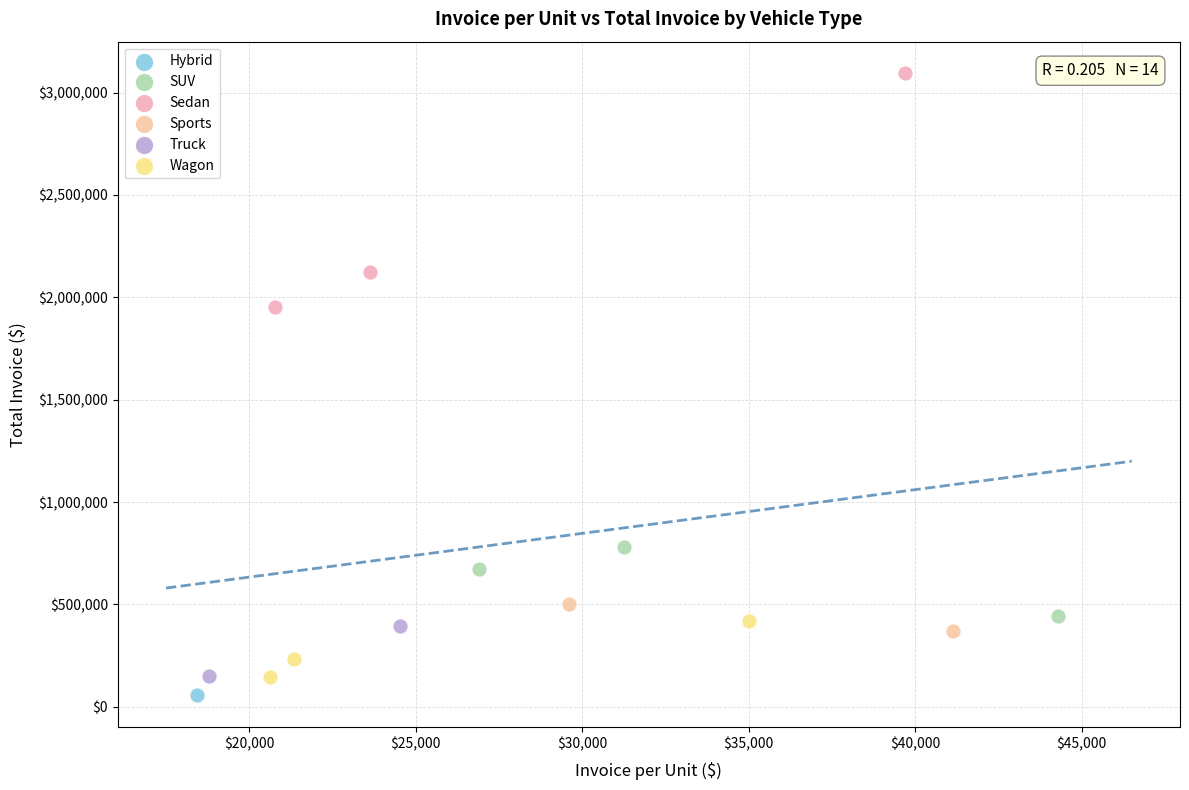

Which series contains the highest Y value?

Sedan